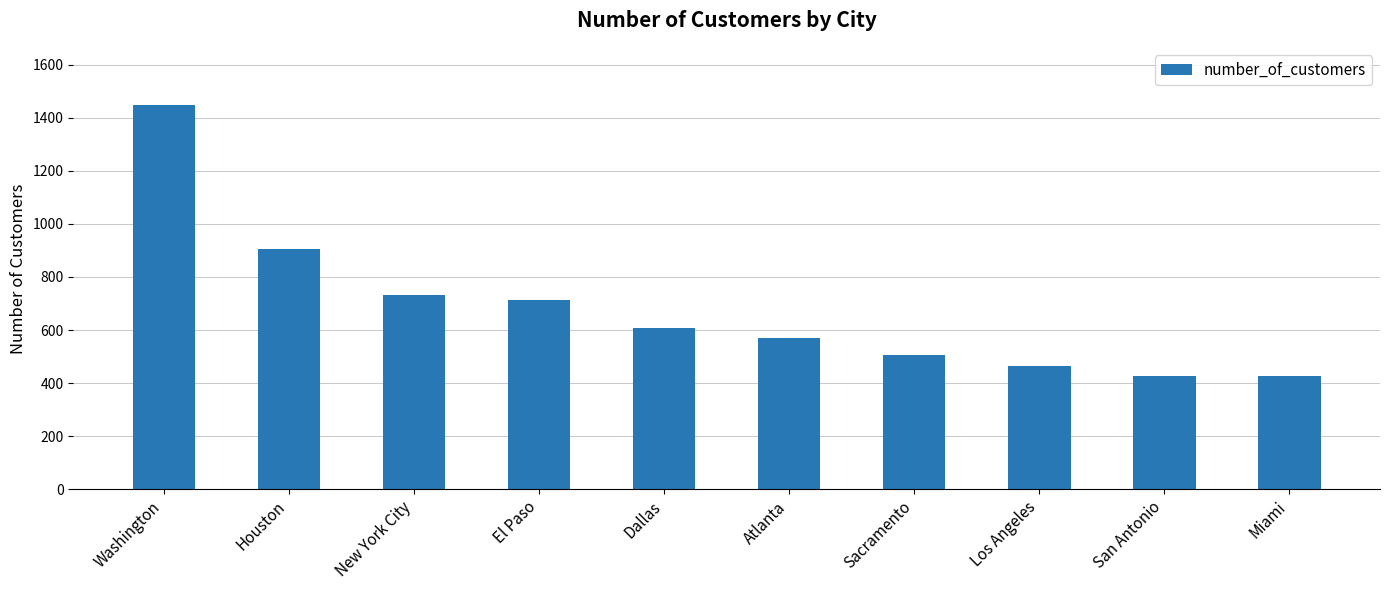

What is the value of the 8th bar from the left?

466